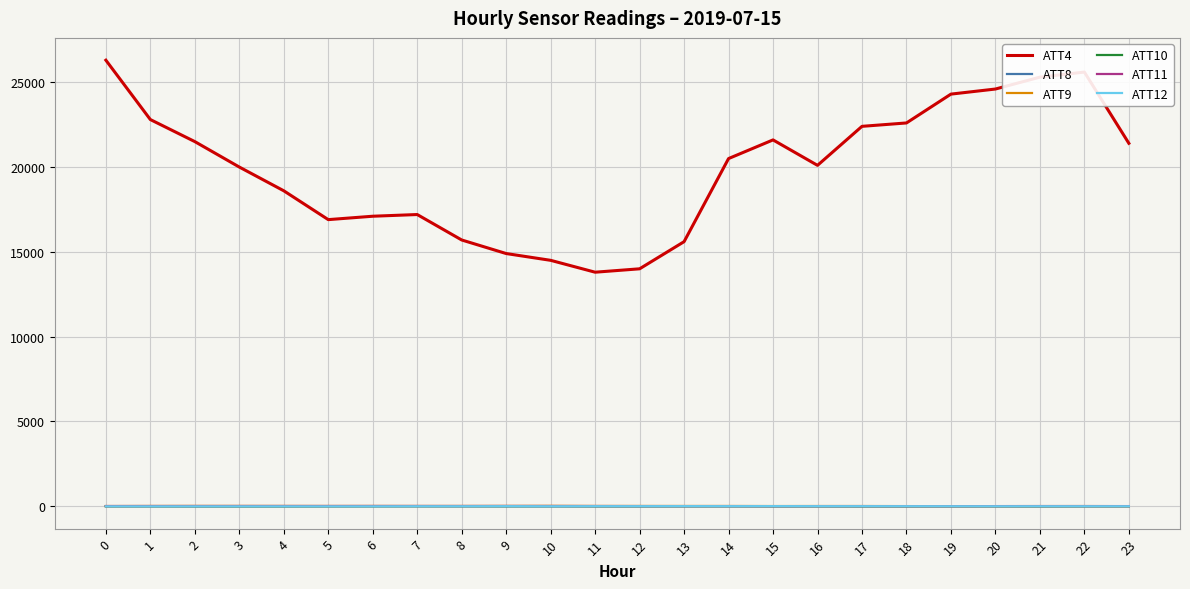

Which series has the largest range (max minus min)?

ATT4